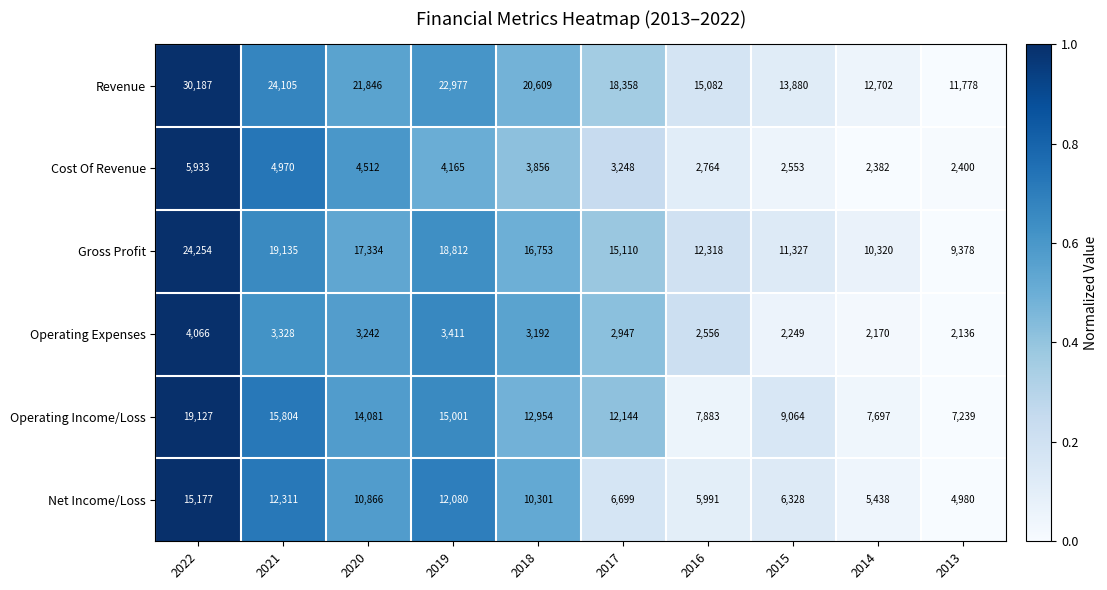

At which category is the sum across all series the highest?

2022